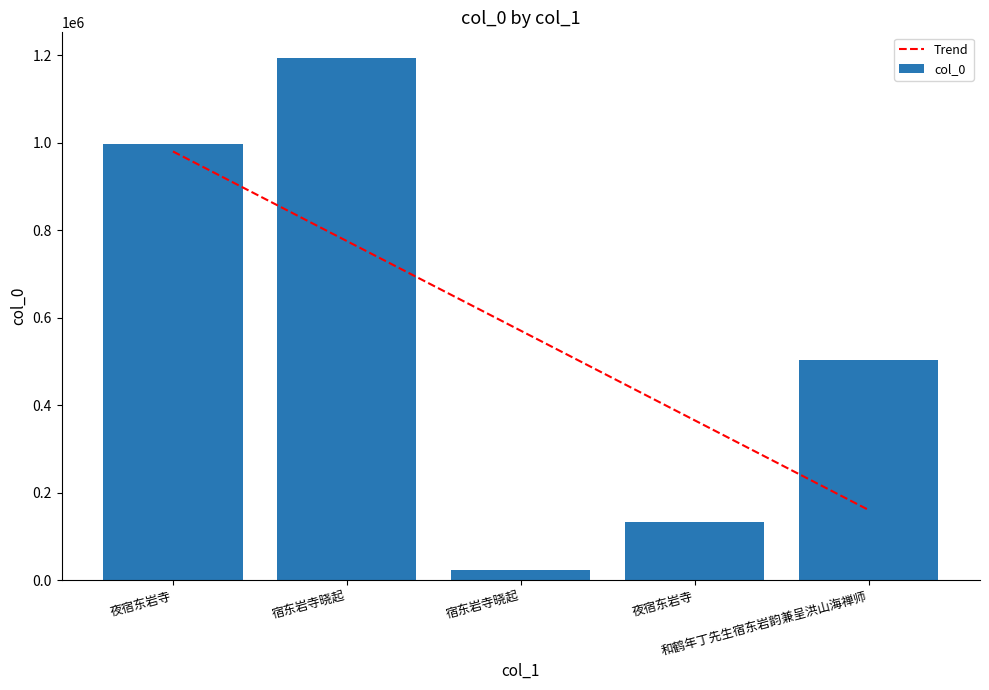

What is the value of the col_0 bar at the 2nd from the left?

1192939.0